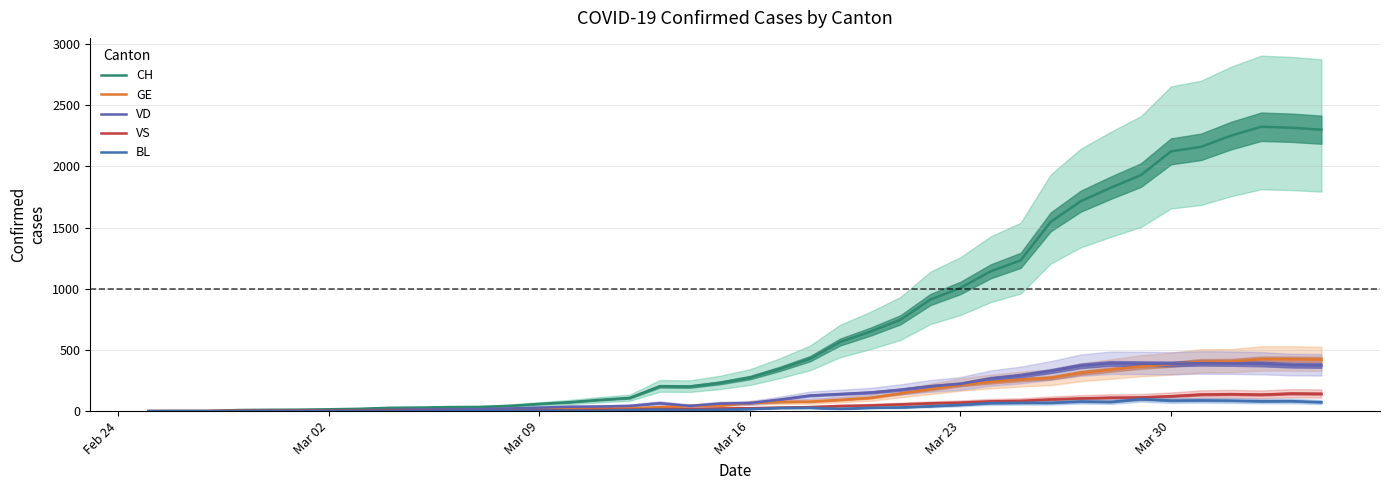

What is the sum of all CH values?

28996